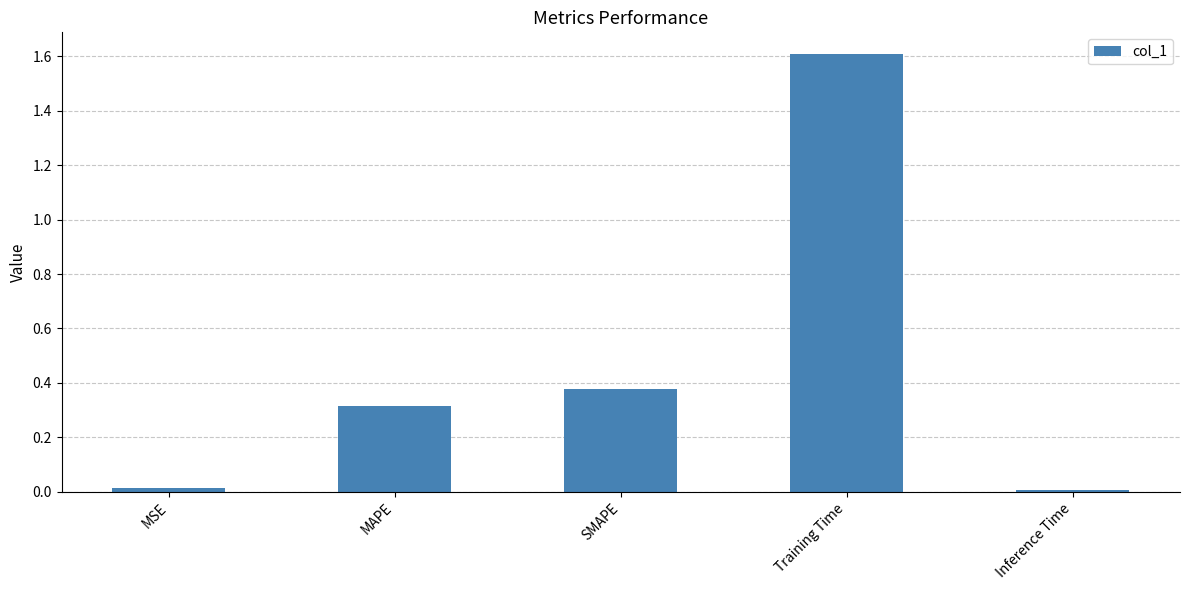

Is it true that the value at MSE is 0.0?

True